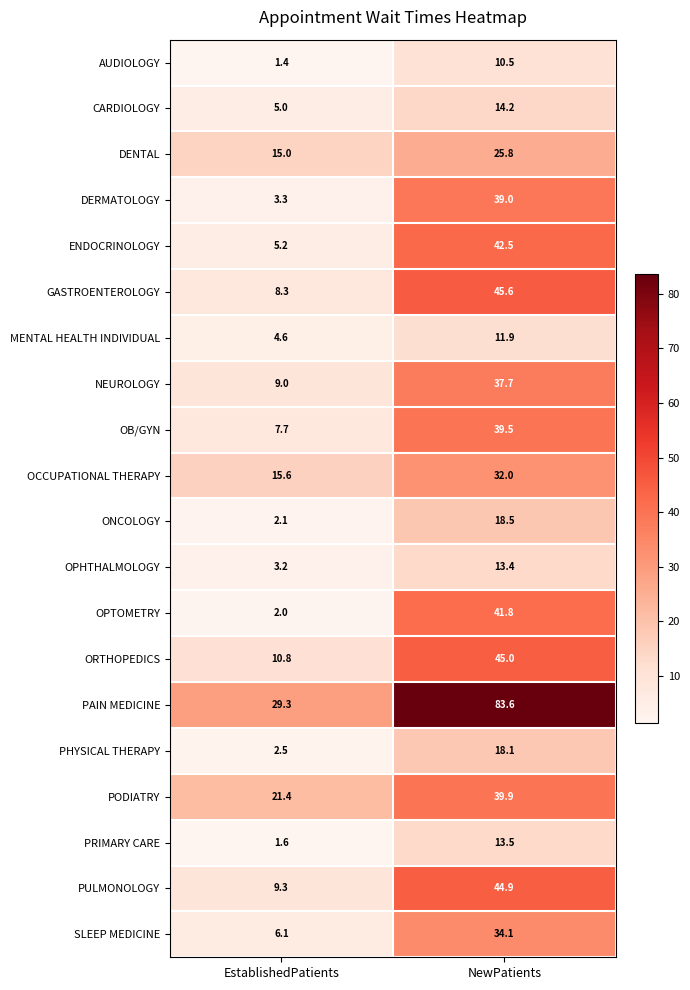

What is the total value across all series at NewPatients?

651.5